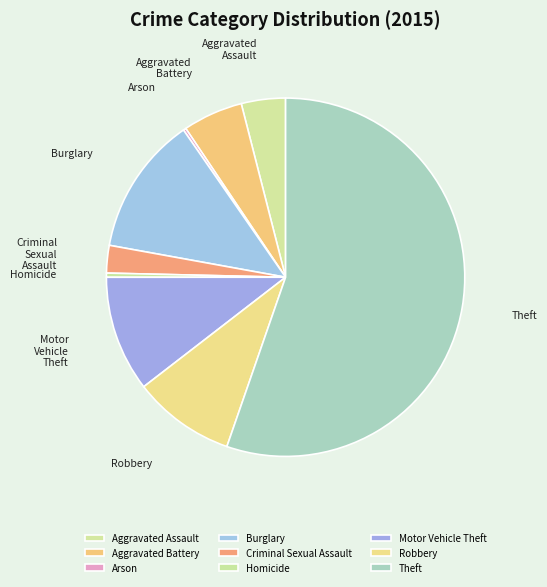

True or false: Aggravated Battery accounts for 5% of the total.

True